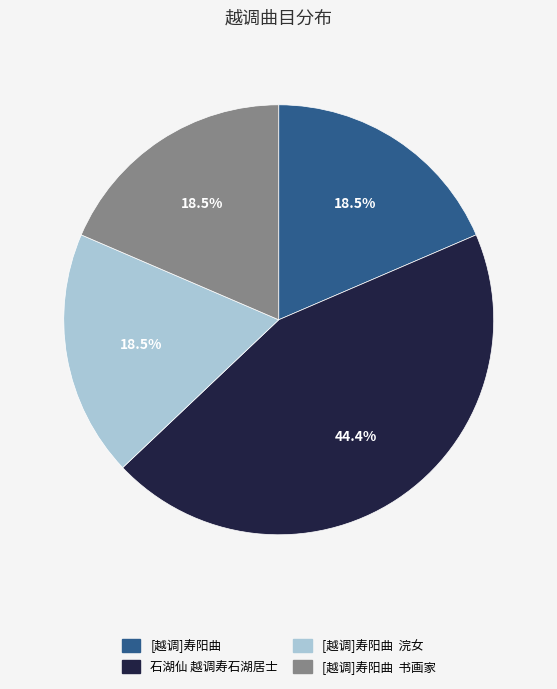

How many segments does this pie chart have?

4